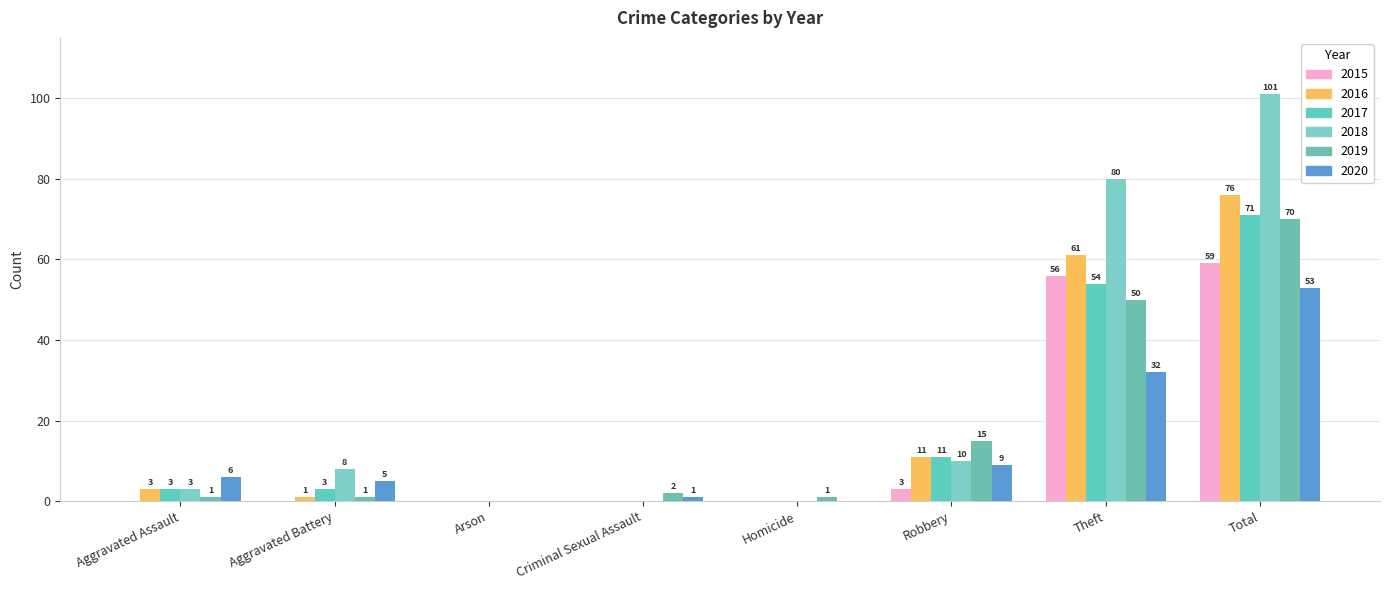

What is the difference between the 2020 values at Aggravated Assault and Arson?

6